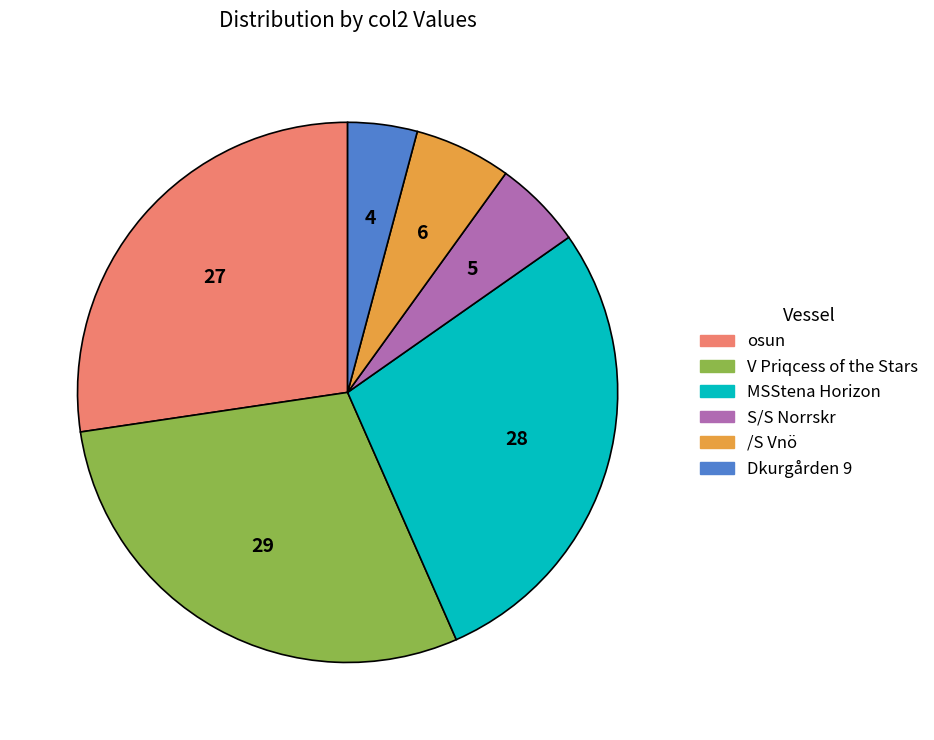

Is it true that /S Vnö is 1% of the pie?

False